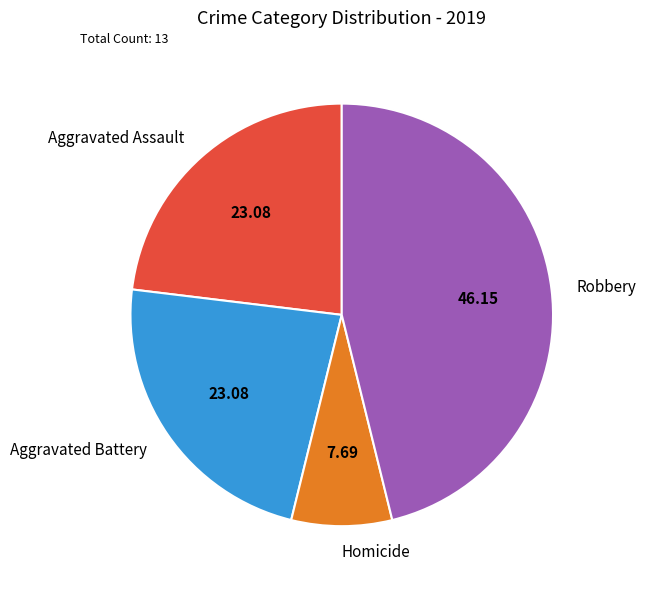

Approximately how many times larger is the value at Aggravated Battery compared to Aggravated Assault?

1.0